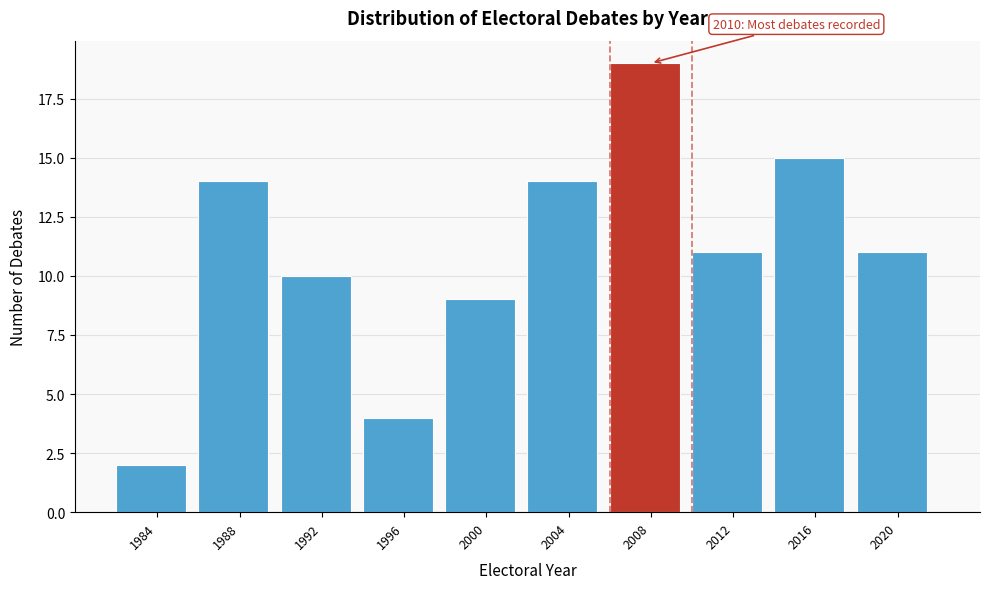

Reading right to left, list all the values displayed in this chart.

2020=11	2016=15	2012=11	2008=19	2004=14	2000=9	1996=4	1992=10	1988=14	1984=2